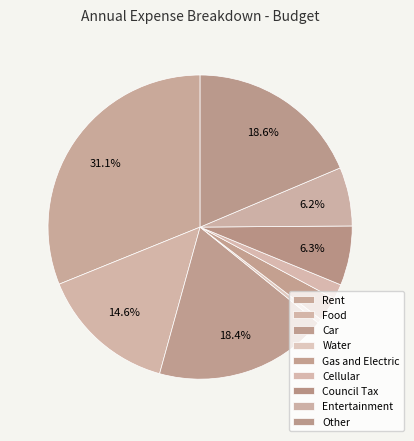

How many slices are in this pie chart?

9